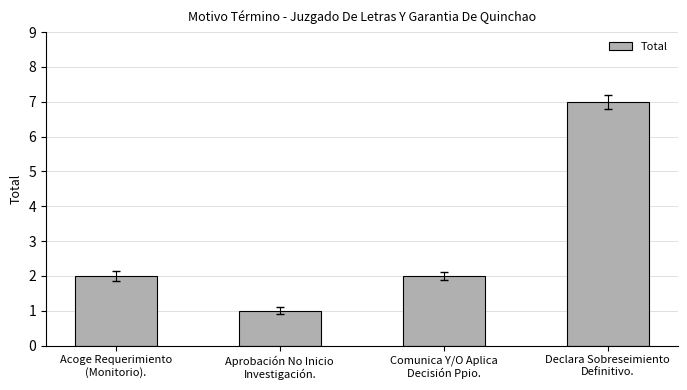

What is the greatest value displayed?

7